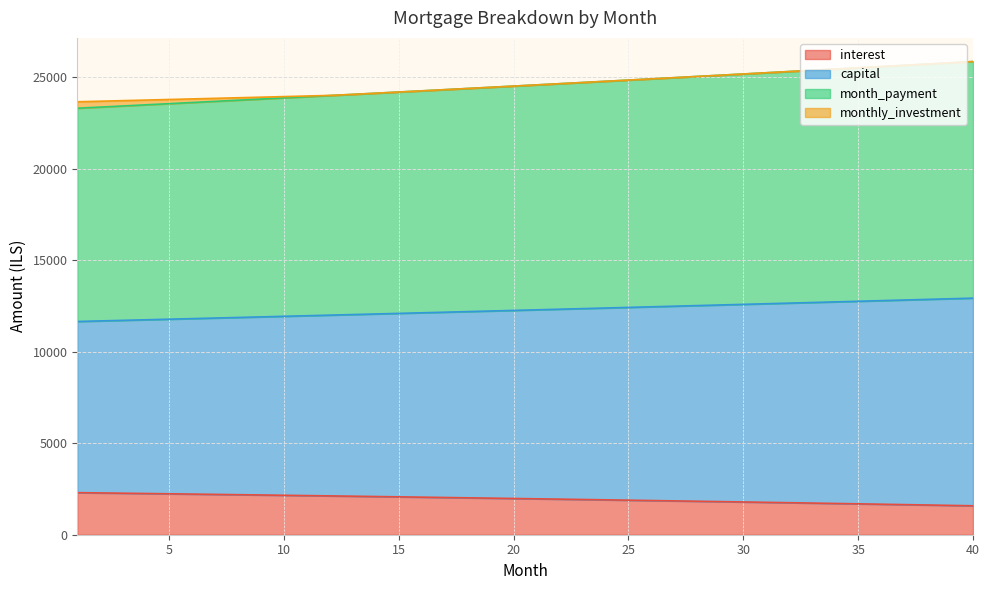

What are all the series names shown in the legend?

interest, capital, month_payment, monthly_investment